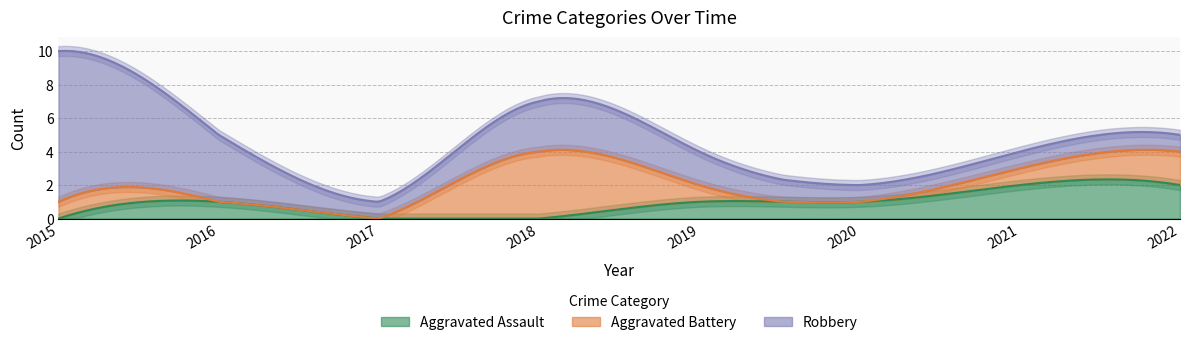

Reading left to right, list all the values displayed in this chart.

Aggravated Assault: 2015=0	2016=1	2017=0	2018=0	2019=1	2020=1	2021=2	2022=2
Aggravated Battery: 2015=1	2016=0	2017=0	2018=4	2019=1	2020=0	2021=1	2022=2
Robbery: 2015=9	2016=4	2017=1	2018=3	2019=2	2020=1	2021=1	2022=1